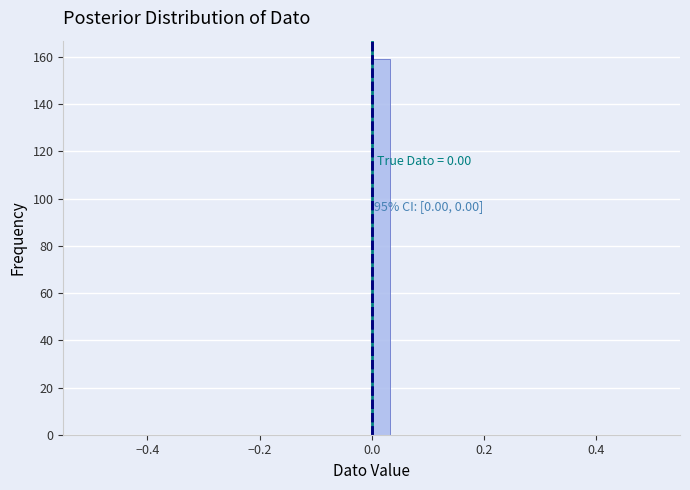

Around what value on the x-axis is the tallest bar? Give the approximate position of its centre, as read against the axis.

0.02